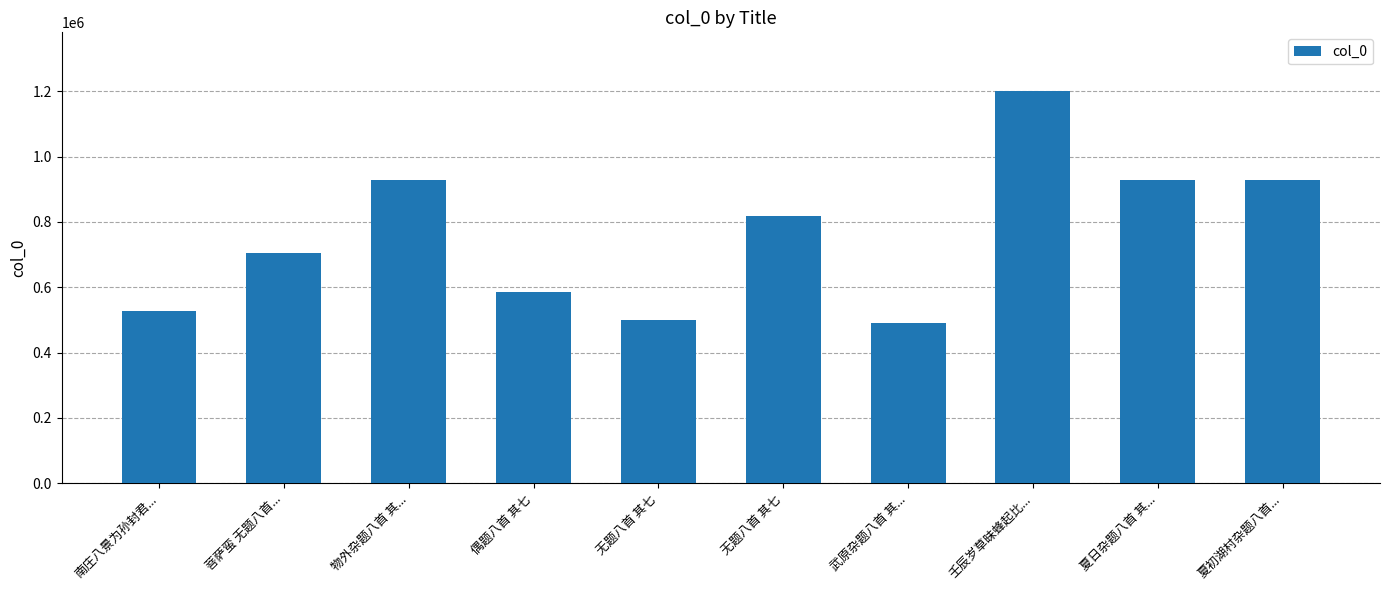

What is the ratio of the value at 壬辰岁草昧蜂起比... to the value at 武原杂题八首 其...?

2.4